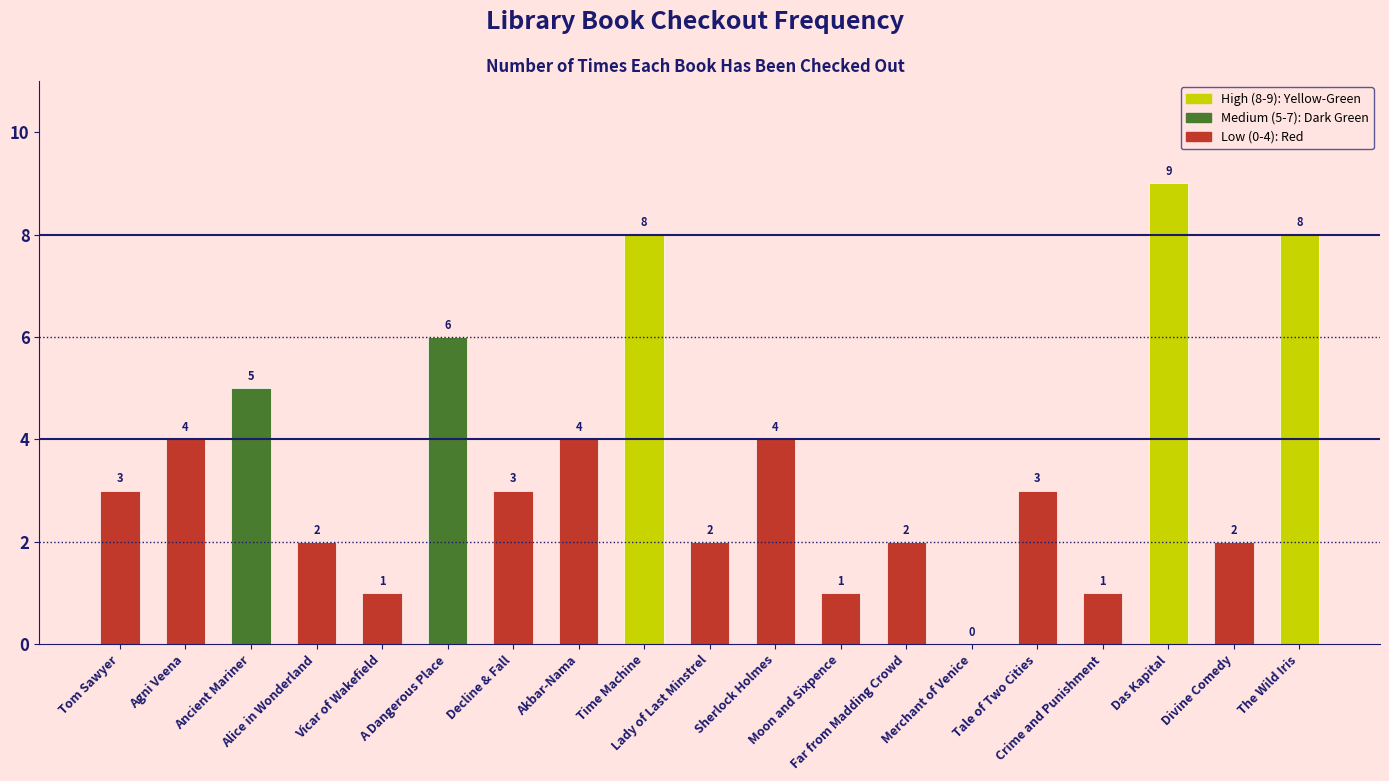

What is the greatest value displayed?

9